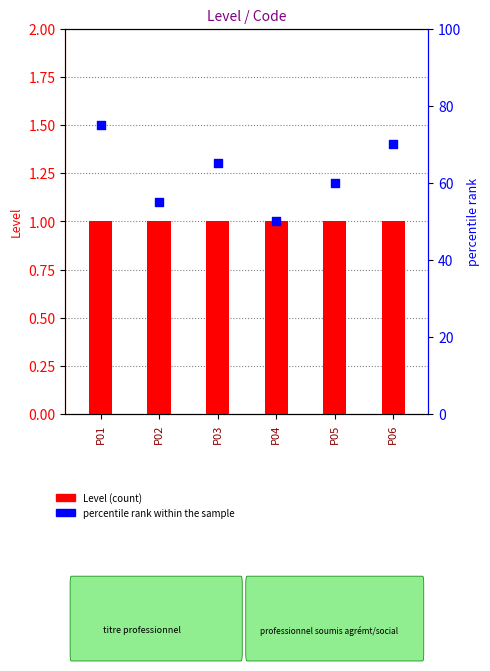

Which series contains the highest Y value?

percentile rank within the sample